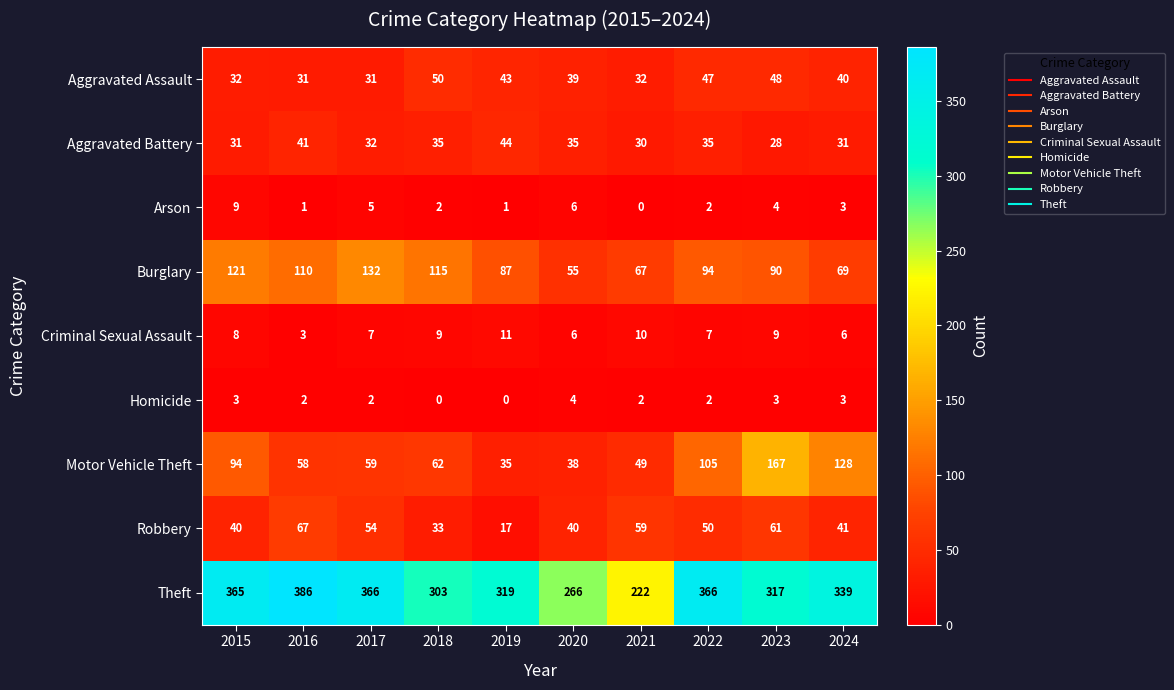

The Homicide series shows 3 at 2017. True or false?

False